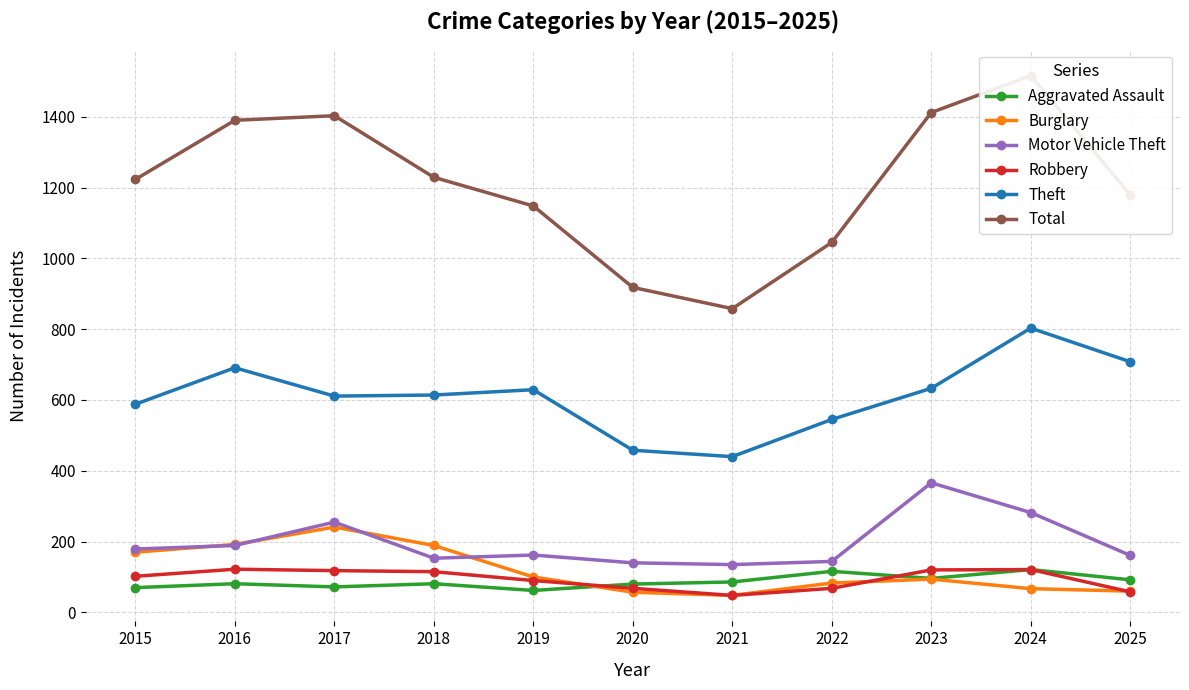

Which category has the highest value in the Theft series?

2024